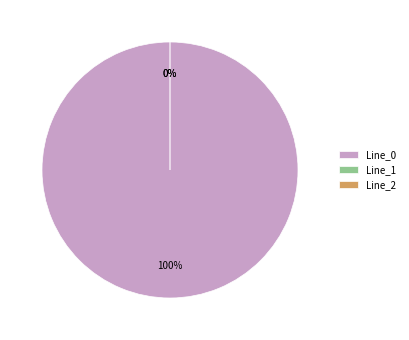

Is it true that Line_2 is 1% of the pie?

False